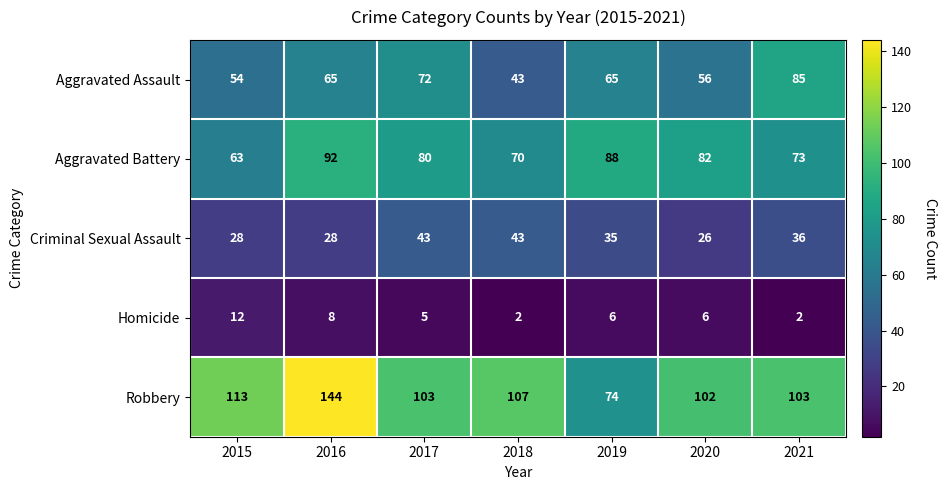

What is the sum of all Robbery values?

746